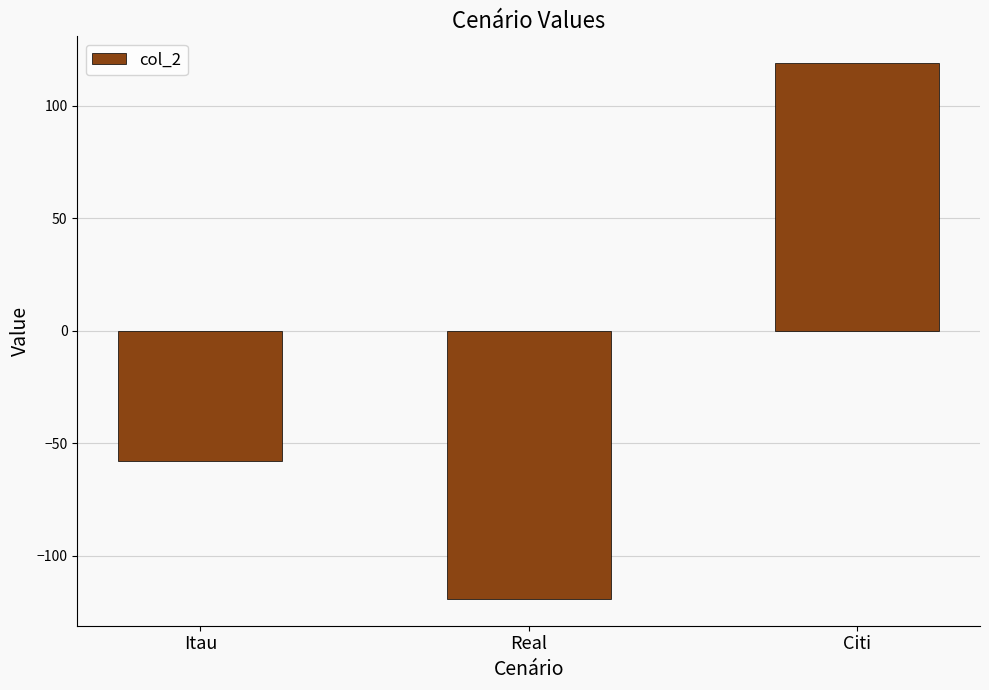

What is the smallest value displayed?

-119.2